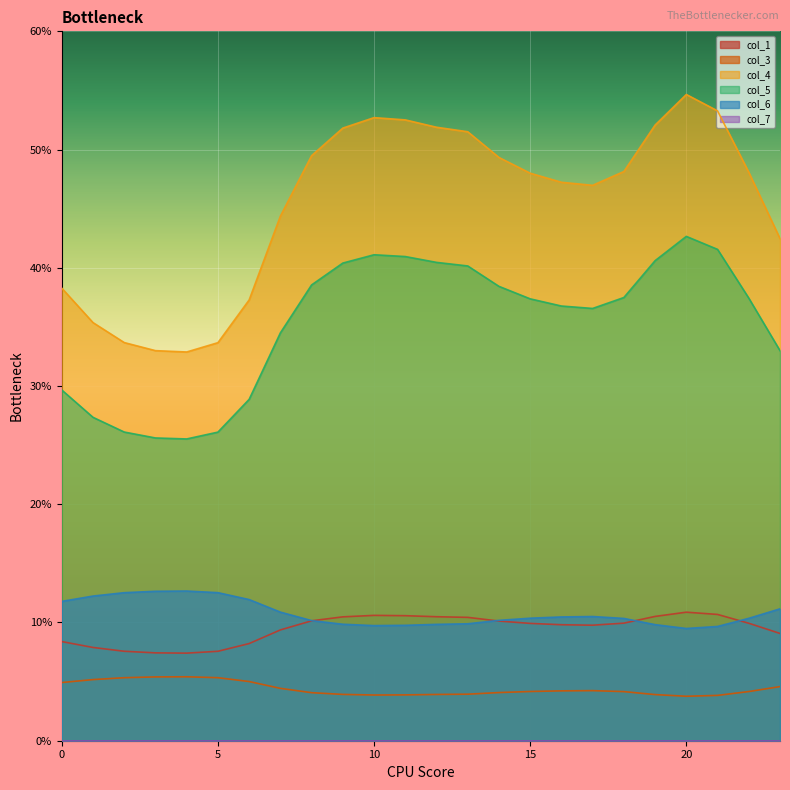

True or false: col_3 and col_5 intersect in this chart.

False